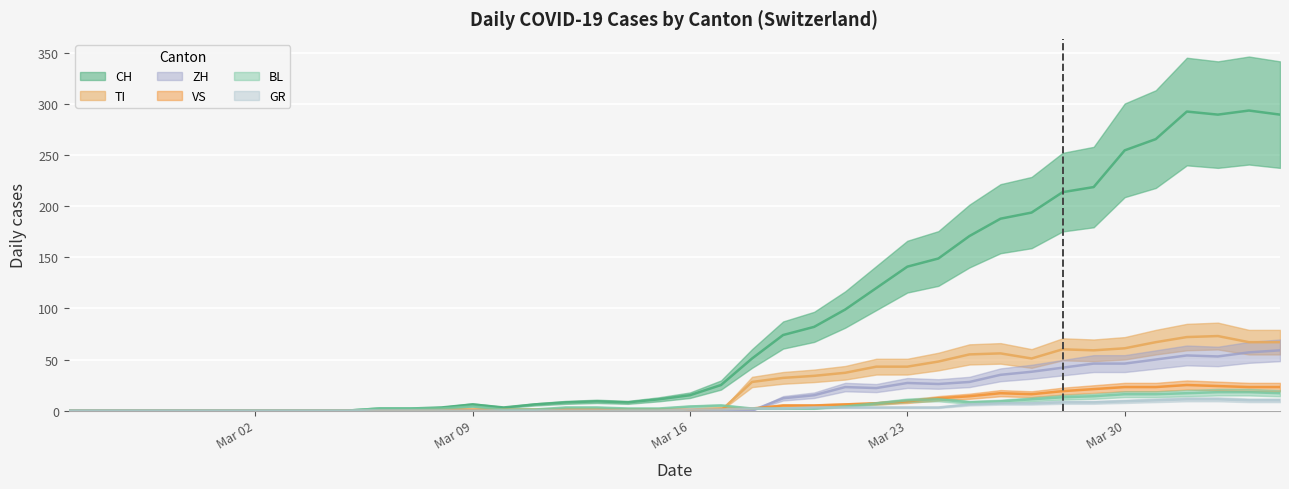

Is the value of VS at 2020-04-02 greater than the value of BL at 2020-03-30?

Yes